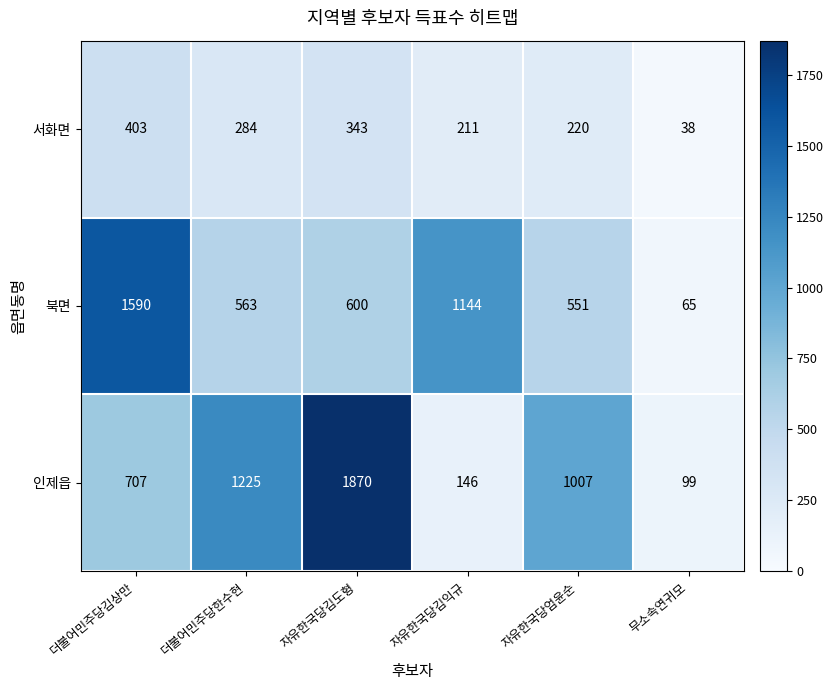

What is the total value across all series at 자유한국당김익규?

1501